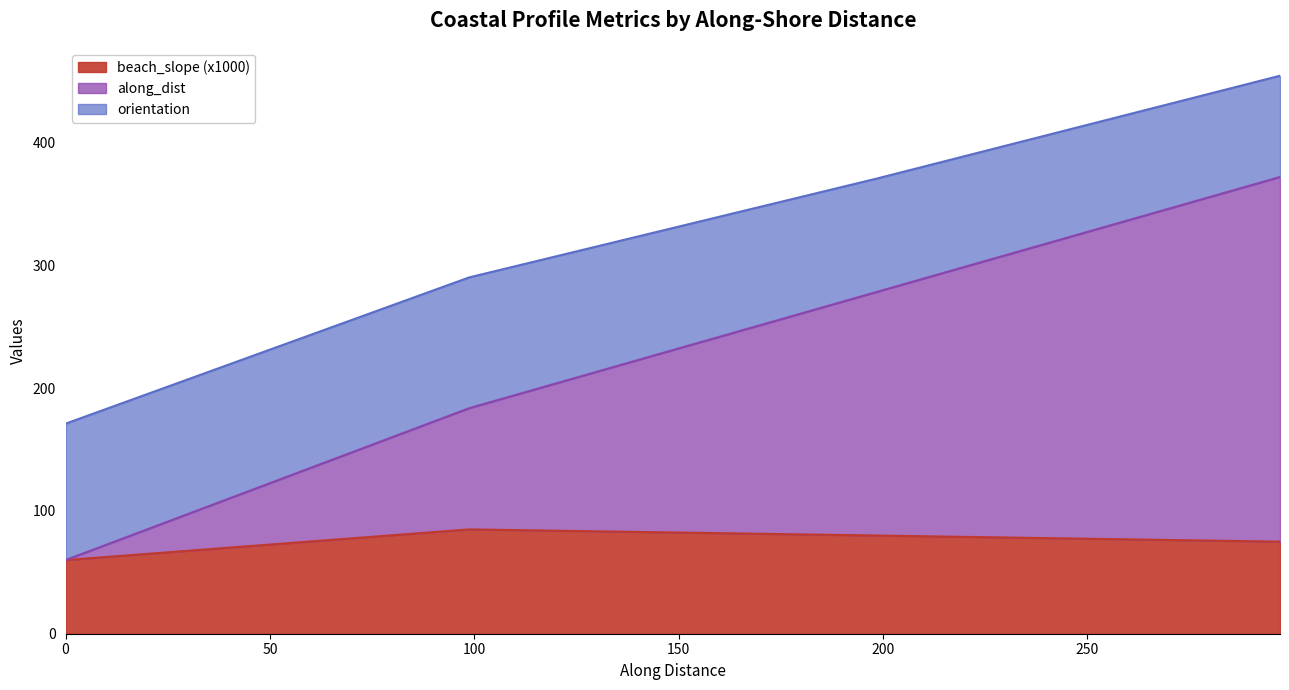

What is the maximum value for beach_slope (x1000)?

85.0